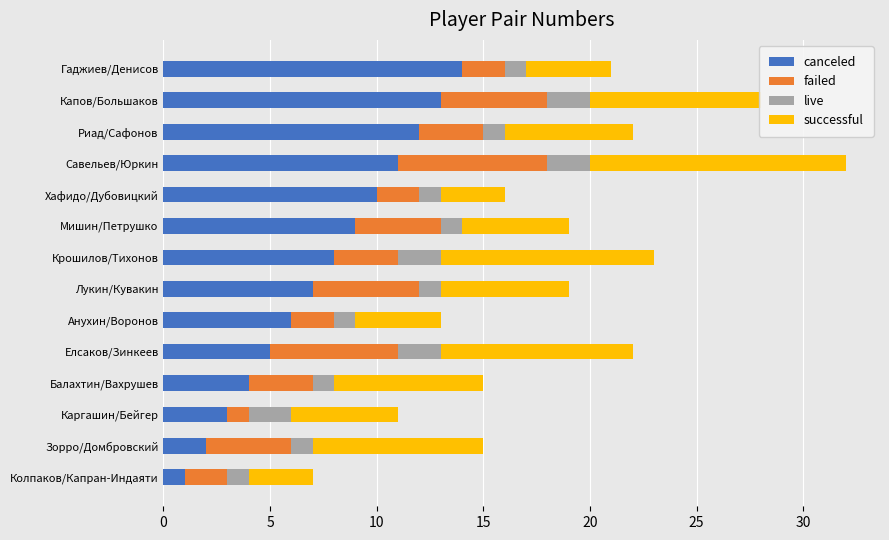

What is the maximum value for canceled?

14